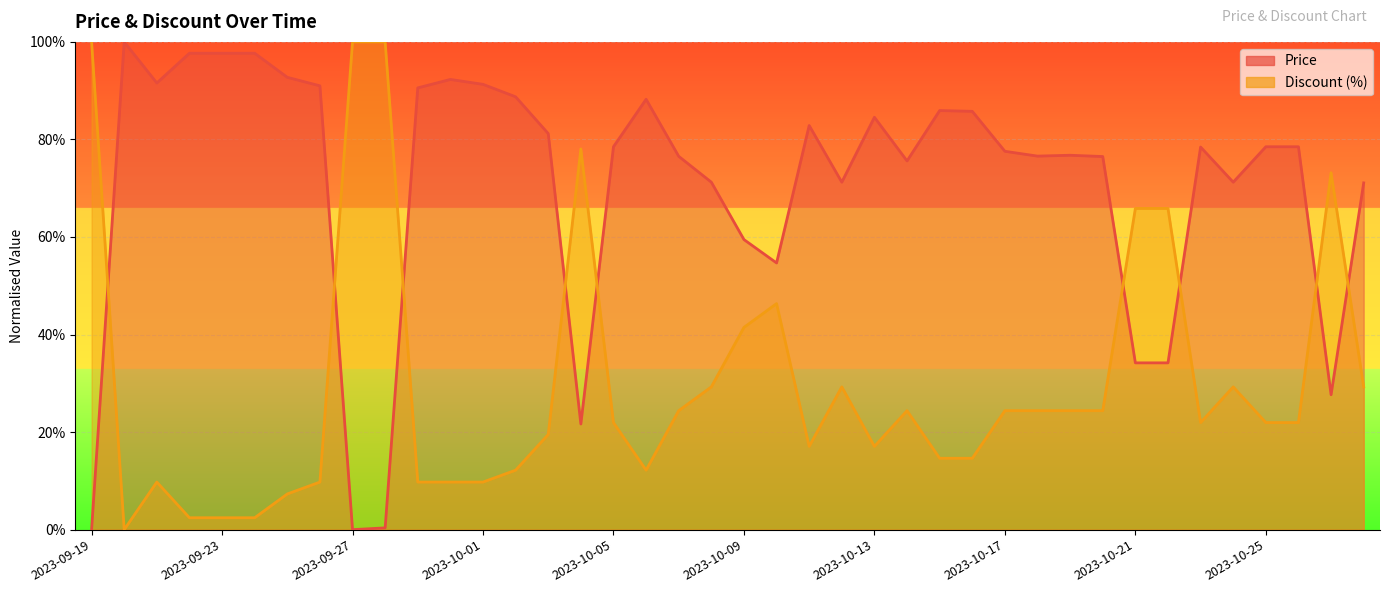

How many intersections are there between Price and Discount?

9